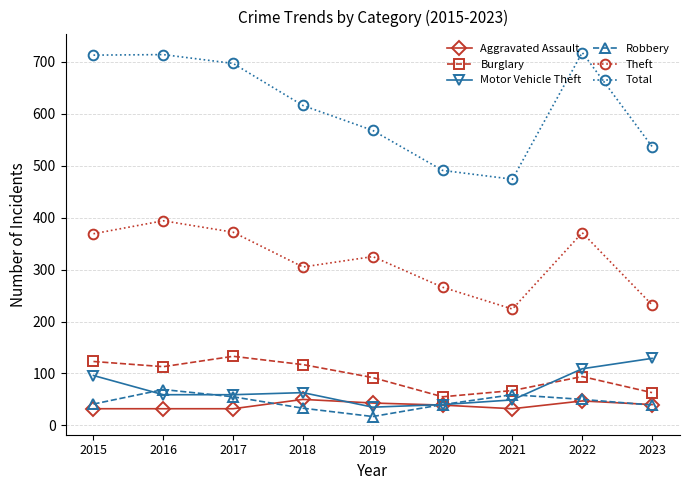

What is the value of the Burglary point at the 7th from the left?

67